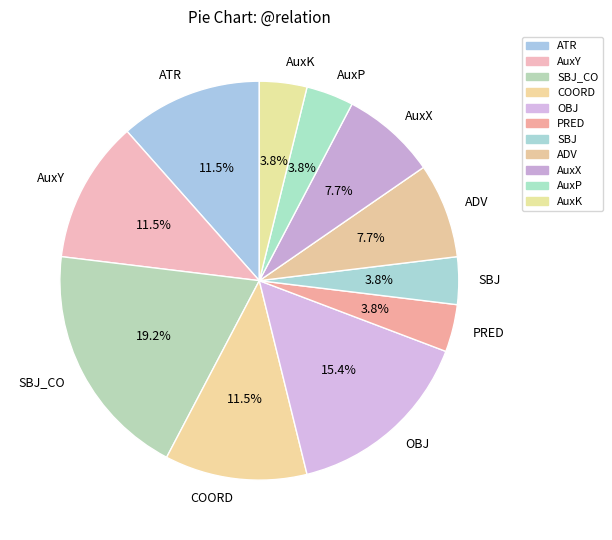

How many segments does this pie chart have?

11